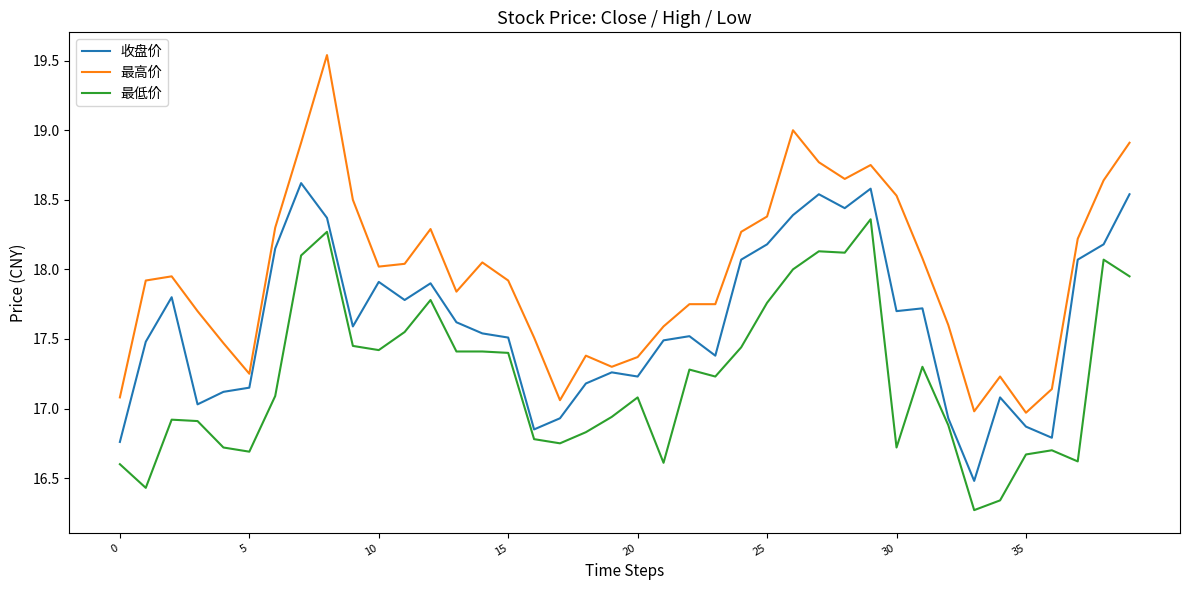

What is the difference between the maximum and minimum values in the 最低价 series?

2.1